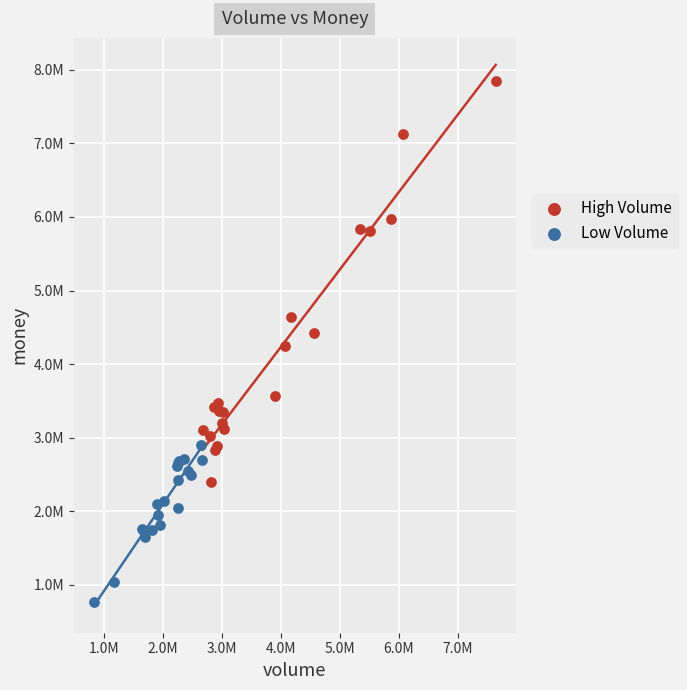

What are all the series names shown in the legend?

High Volume, Low Volume